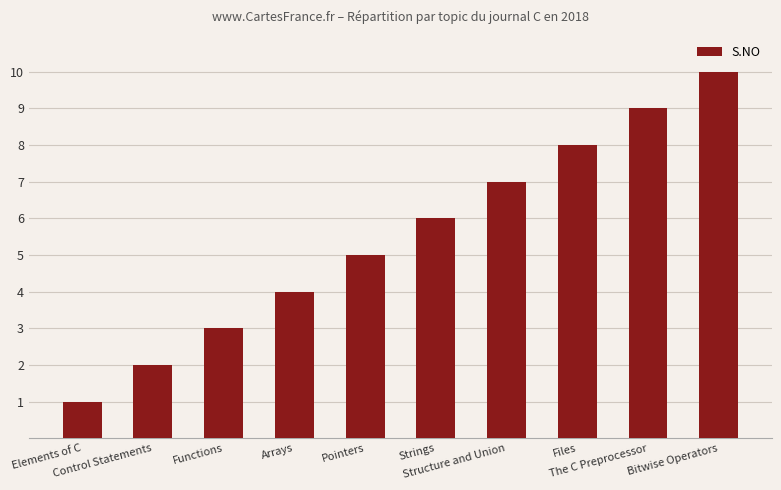

The value at The C Preprocessor is 4. True or false?

False